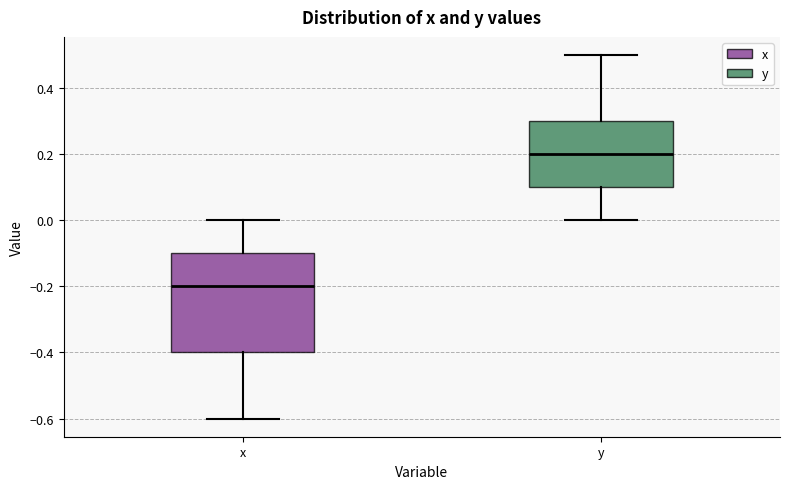

Where is the upper edge of the box for y on the y-axis? The values are not printed on the chart, so give them approximately, as read against the axis.

0.3